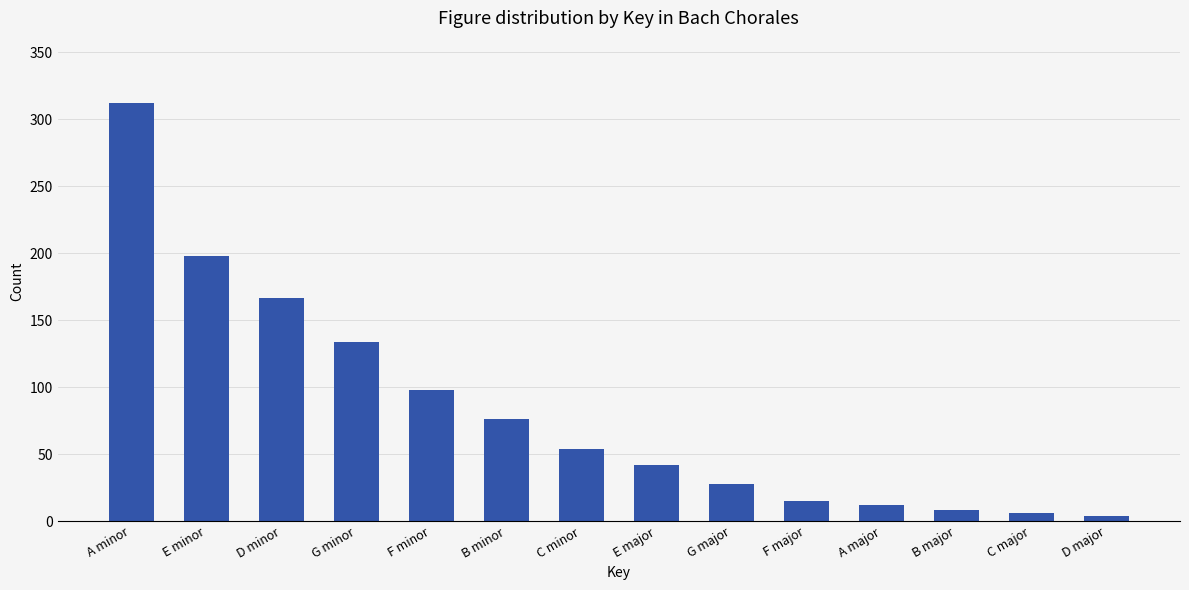

What position from the right is C major?

2